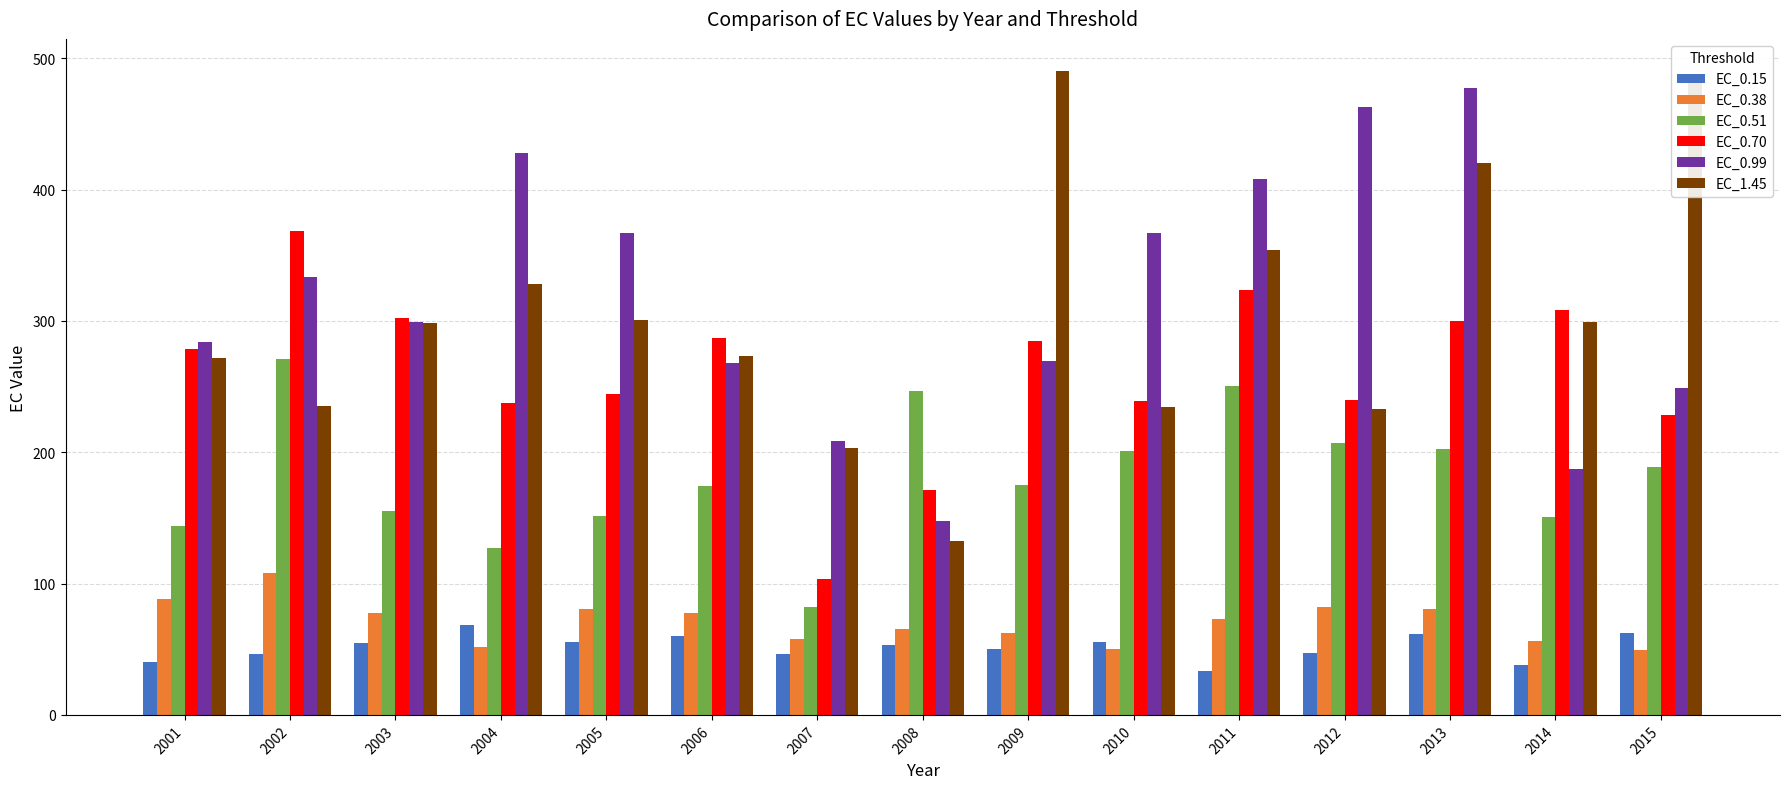

At 2004, list the series in order from smallest to largest.

EC_0.38, EC_0.15, EC_0.51, EC_0.70, EC_1.45, EC_0.99